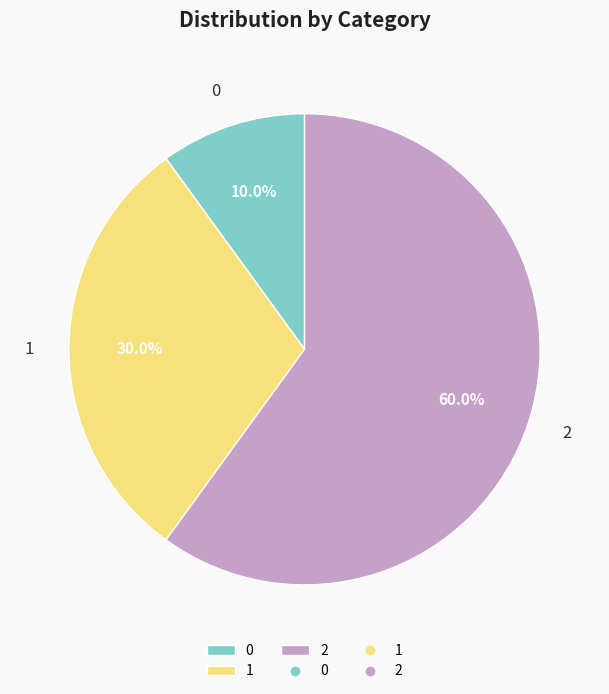

To the nearest percent, what is the combined percentage of 0 and 2?

70%